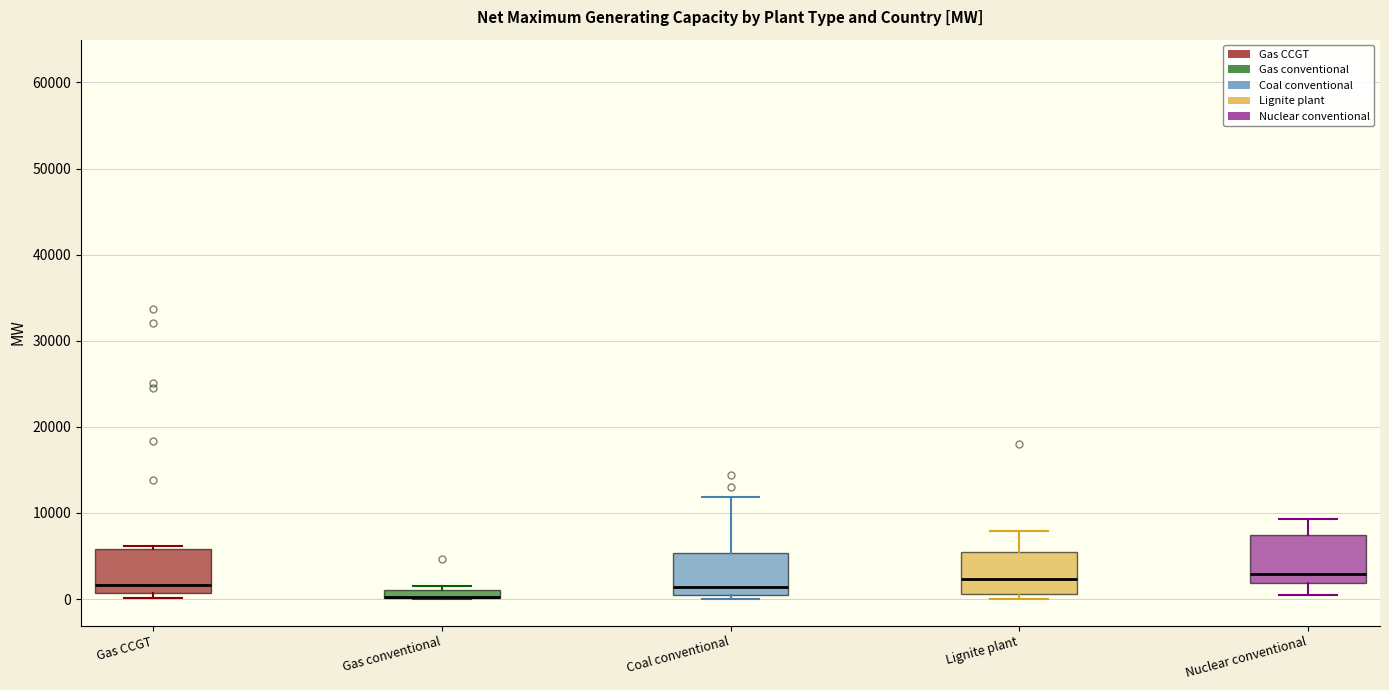

Where is the lower edge of the box for Lignite plant on the y-axis? The values are not printed on the chart, so give them approximately, as read against the axis.

1000